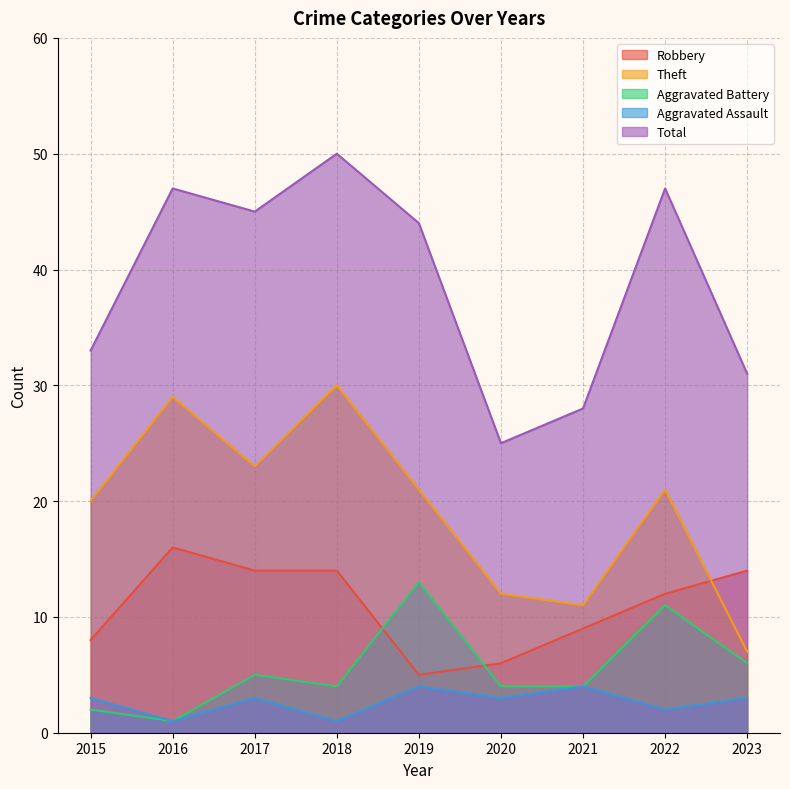

What is the smallest value displayed?

1